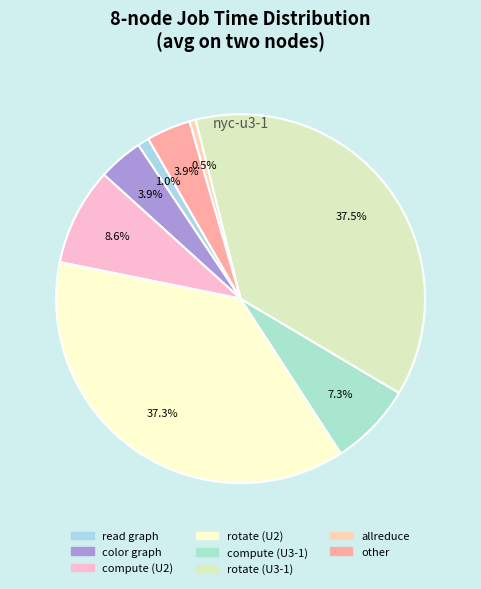

To the nearest percent, what percentage of the pie is allreduce?

1%